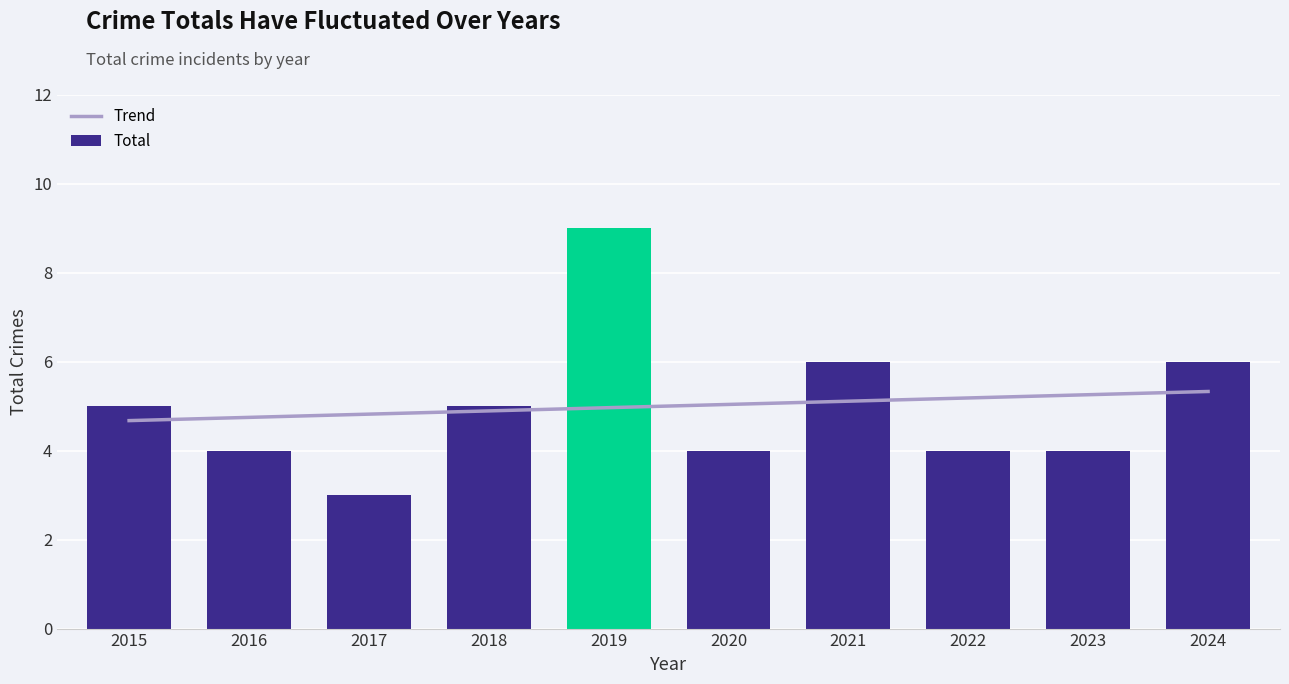

At which label is the value closest to 6?

2021